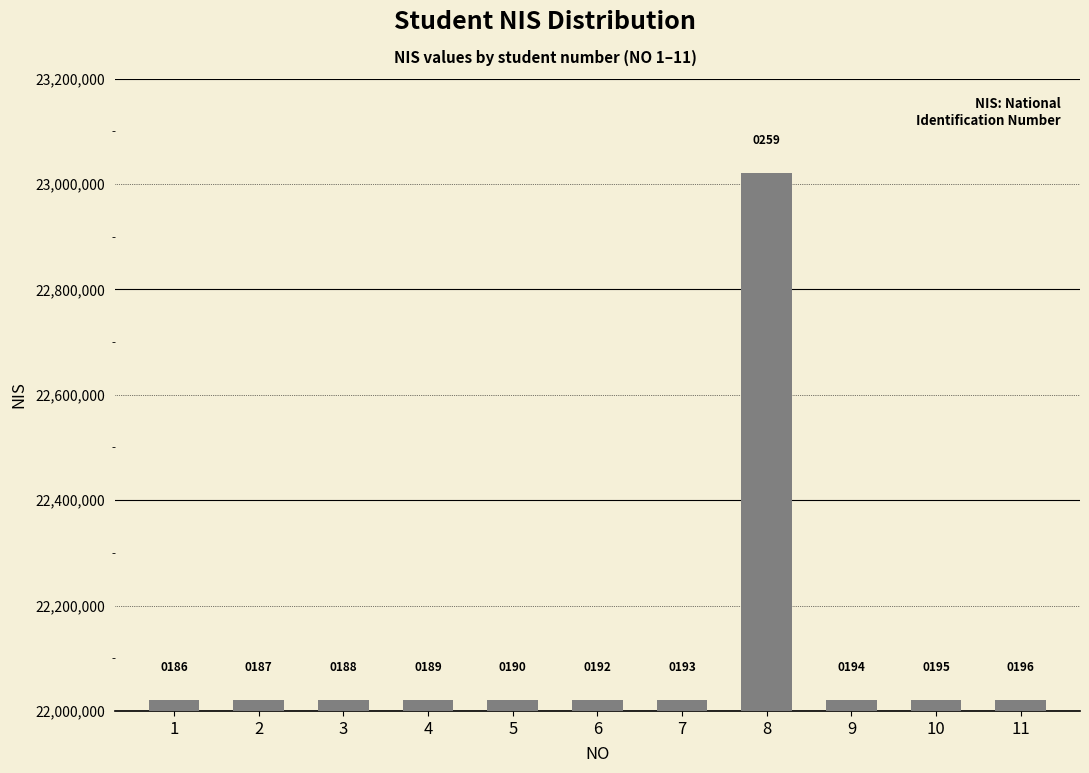

How many bars are there in total?

11